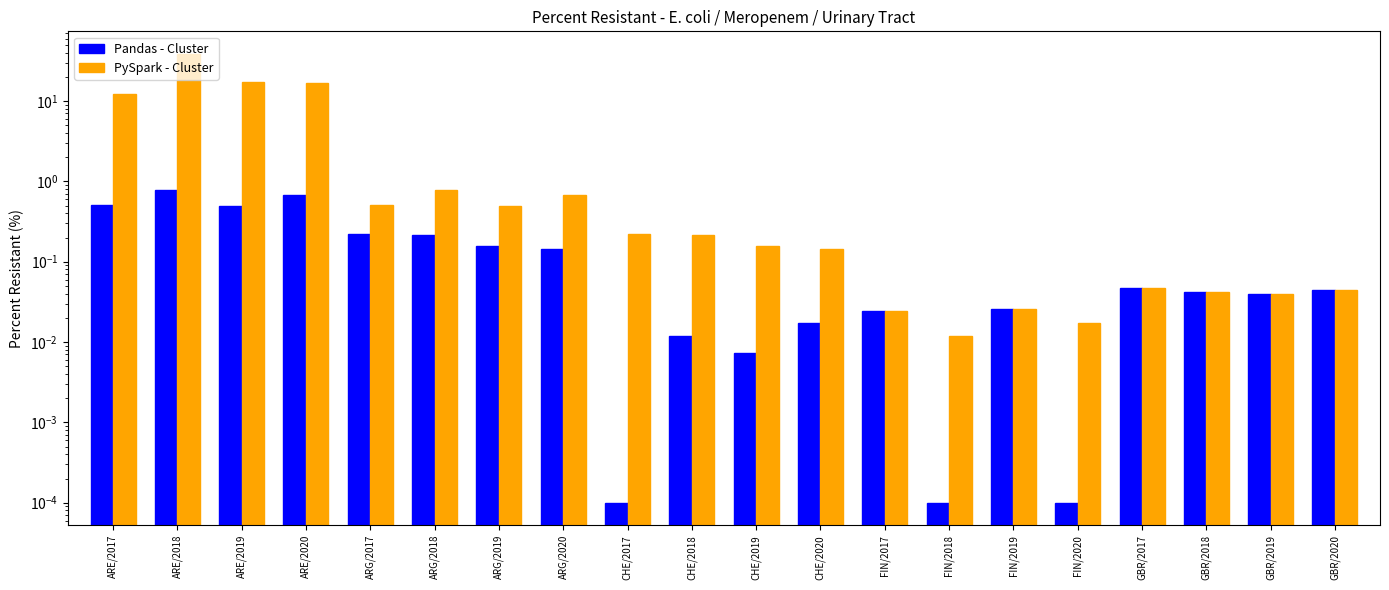

What position from the left is CHE/2017?

9